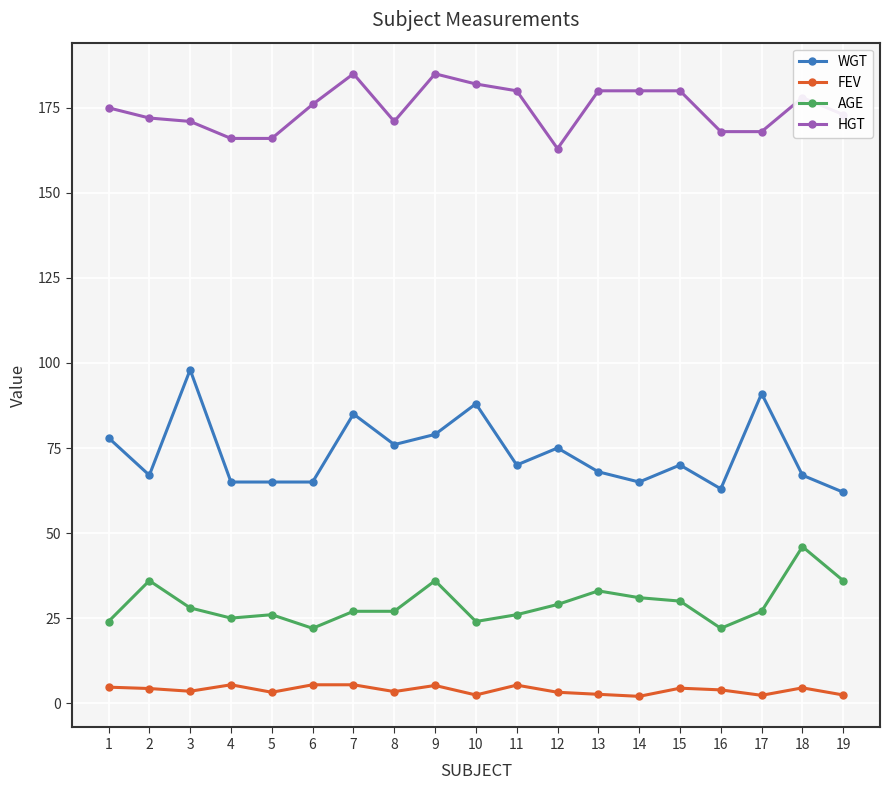

What is the sum of all AGE values?

555.0